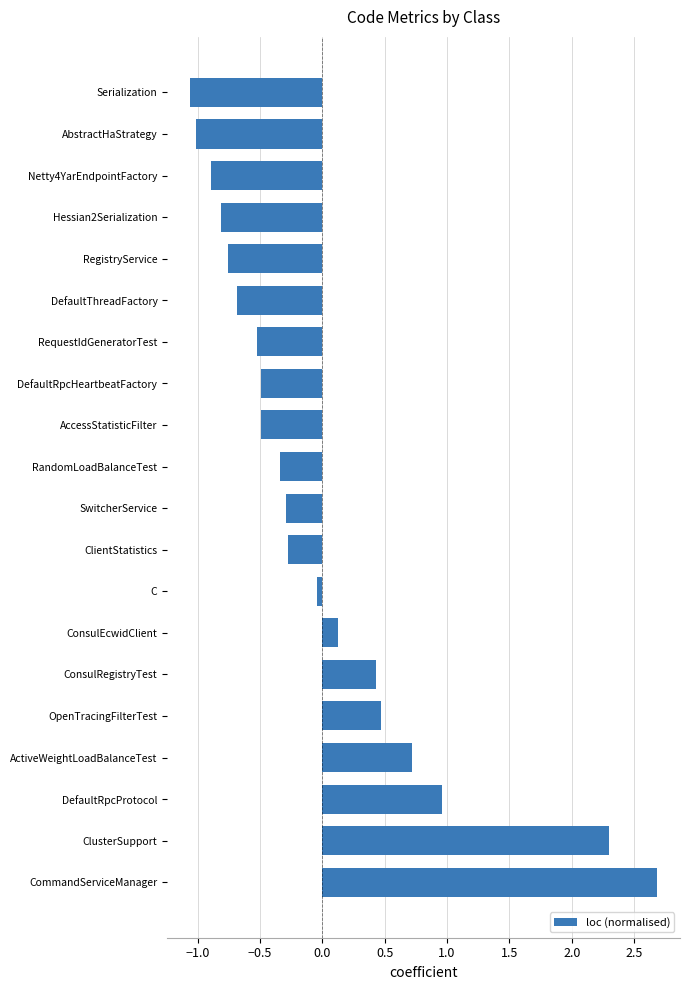

How many values are below 0?

13